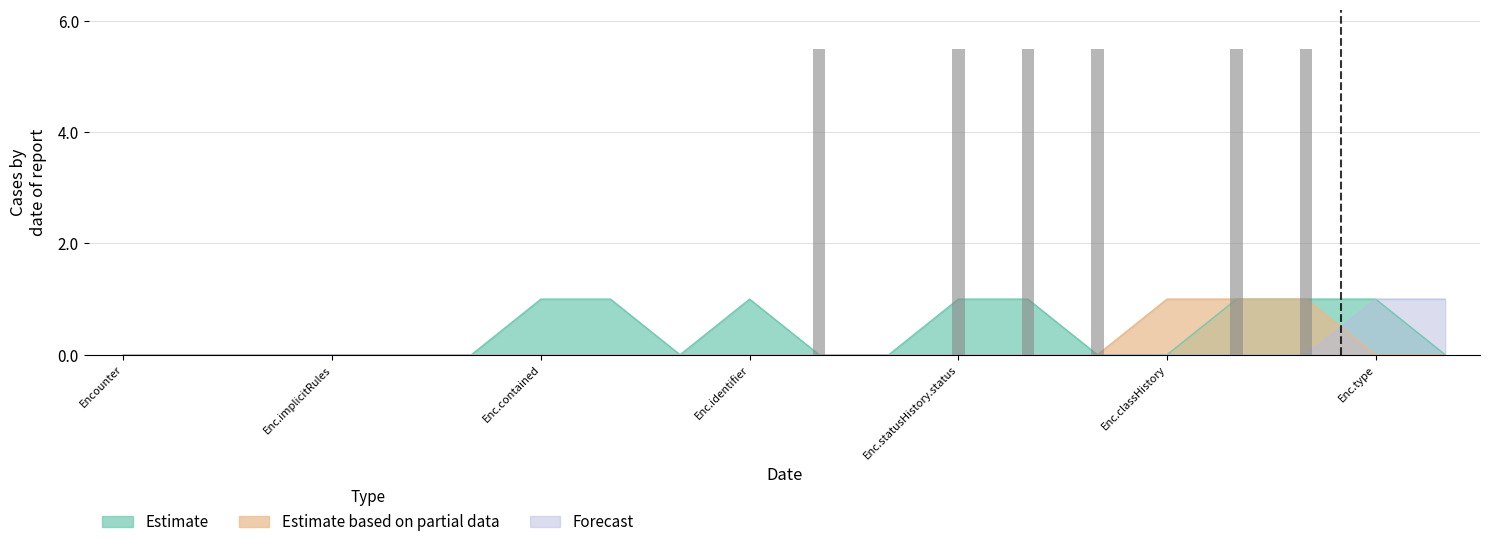

Which series has the widest spread of values?

Estimate